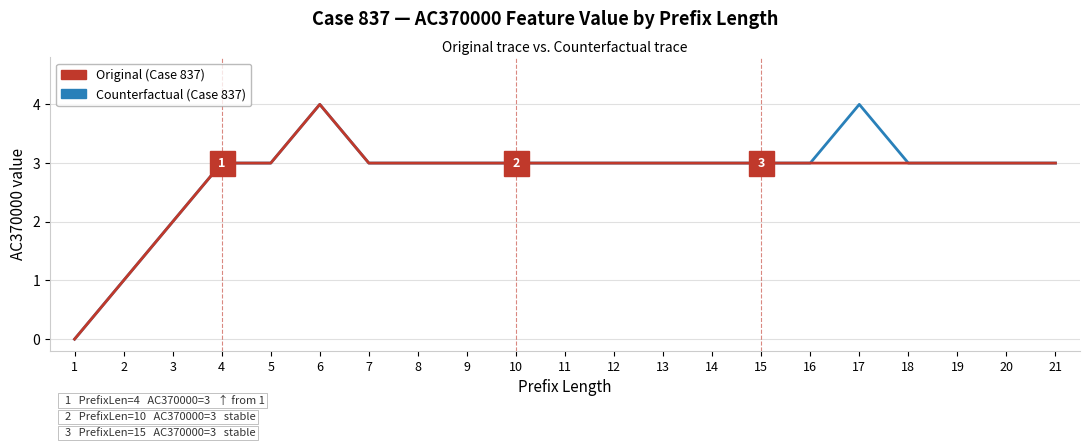

What is the maximum value shown in the chart?

4